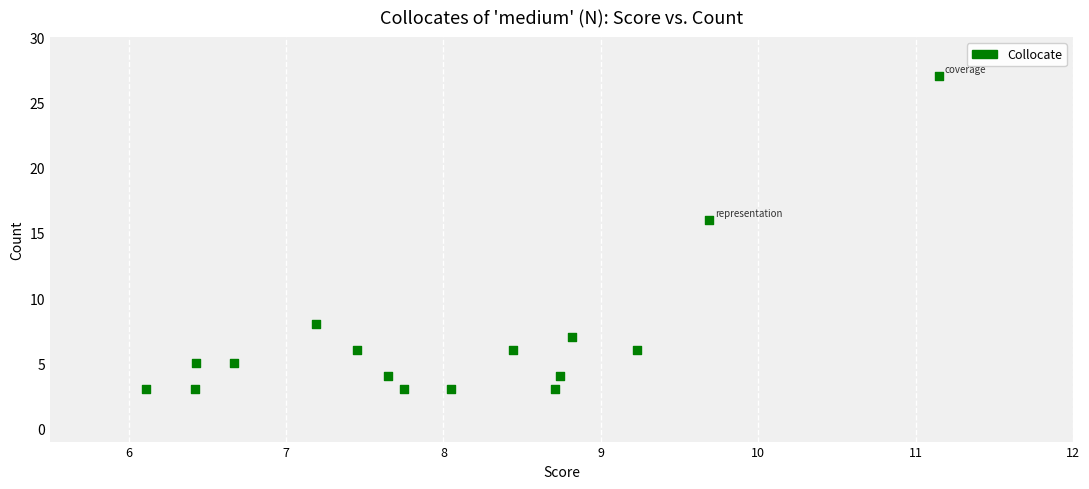

What Y value in the scatter plot is closest to 15?

16